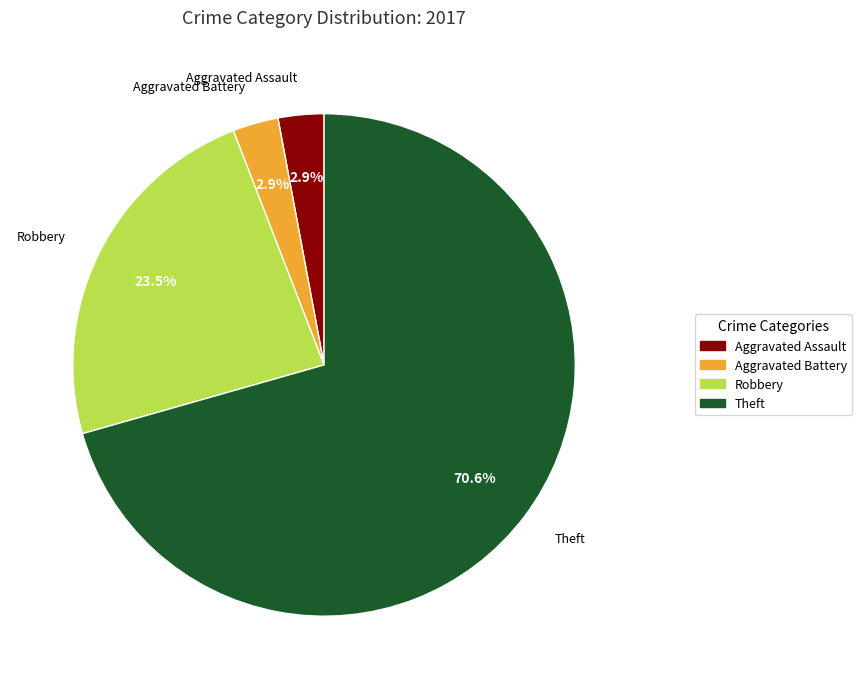

How much of the chart is everything except Aggravated Assault?

97.1%